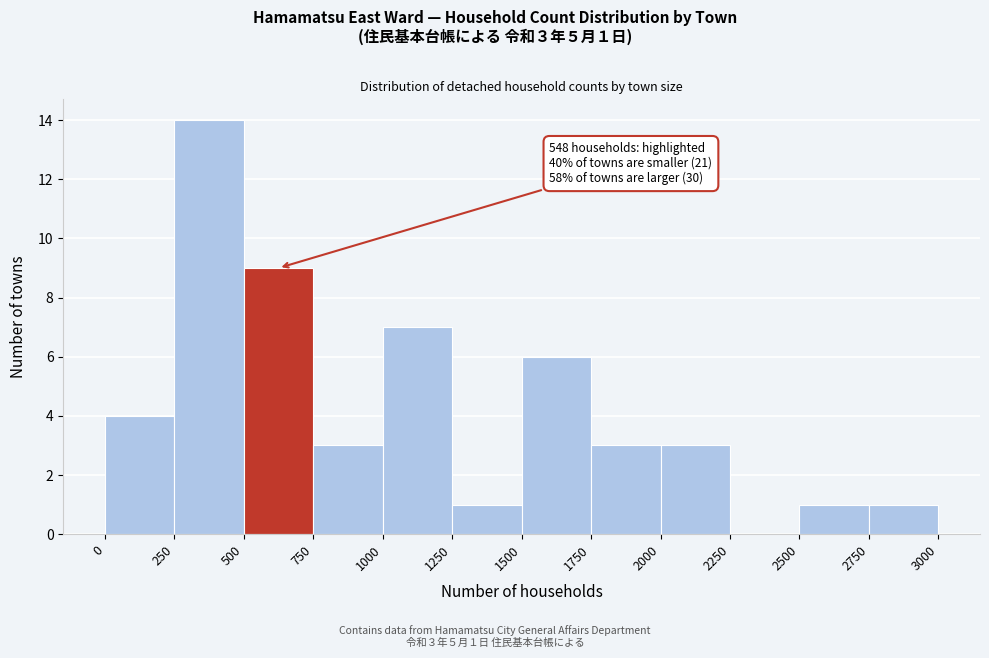

Over which range of the x-axis is the bar tallest?

250 to 500